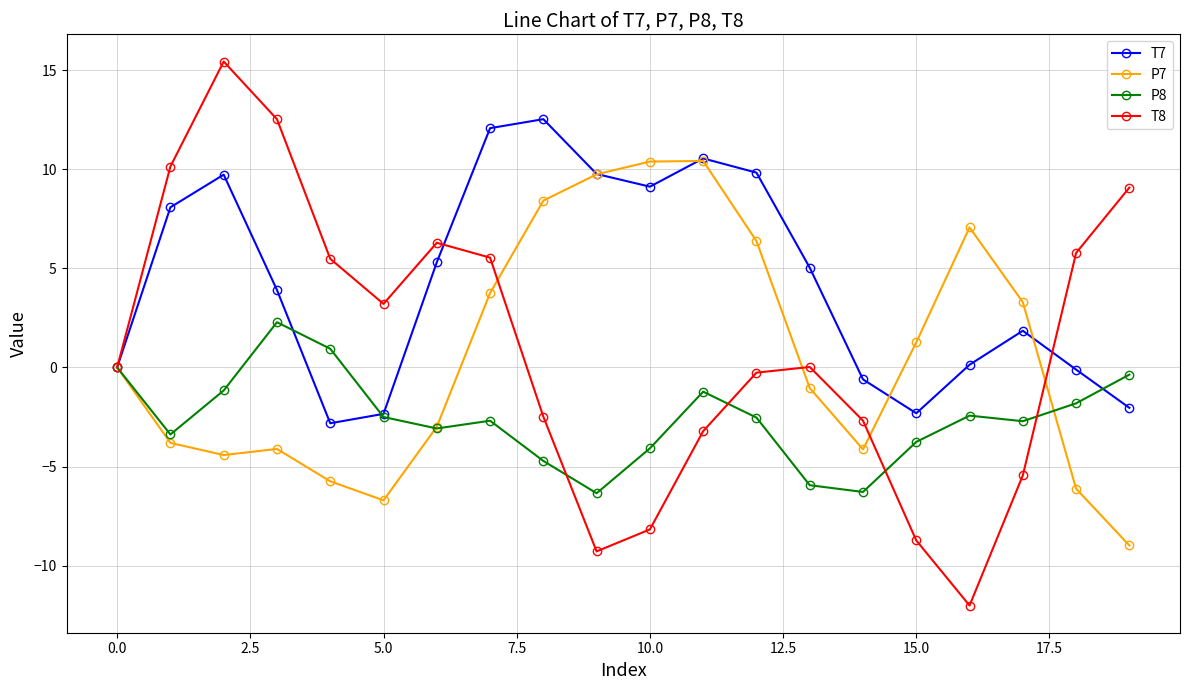

Which series has the largest total across all categories?

T7